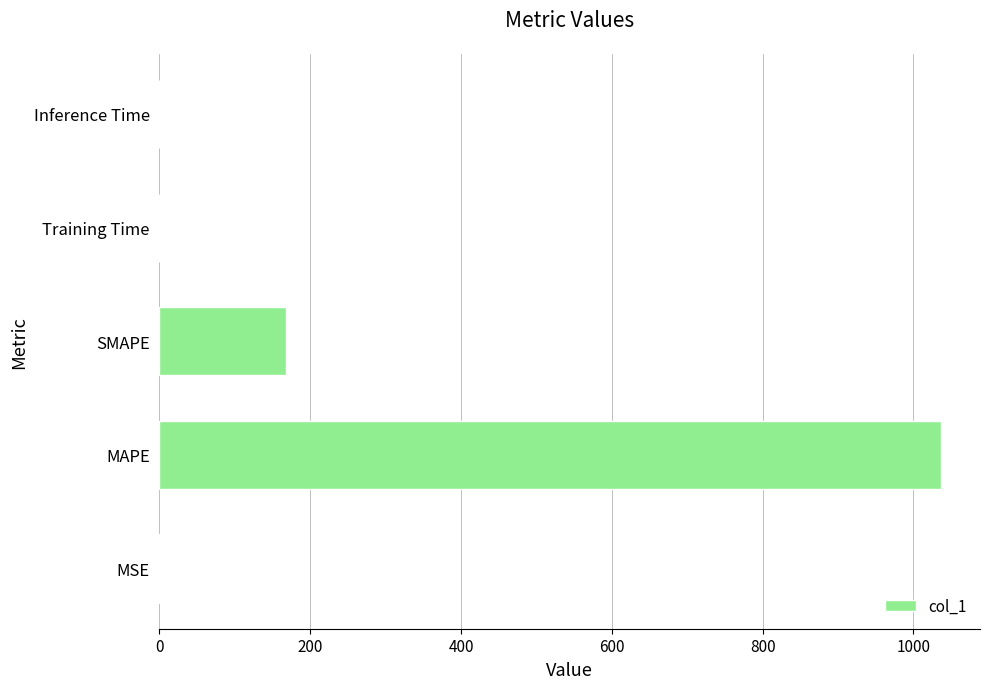

True or false: the data shows 167.7 at SMAPE.

True